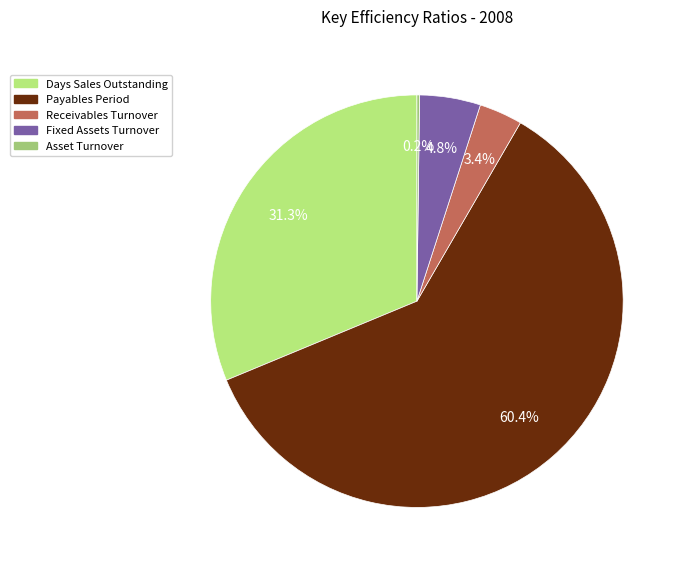

To the nearest percent, what percentage of the pie is Fixed Assets Turnover?

5%